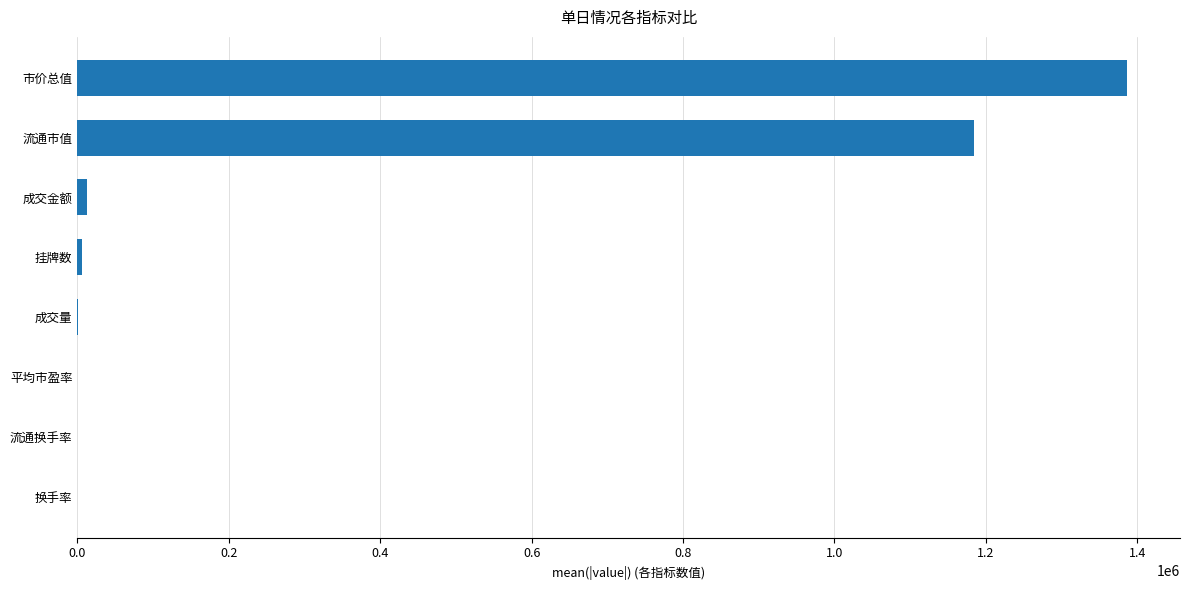

How many categories are shown in the chart?

8